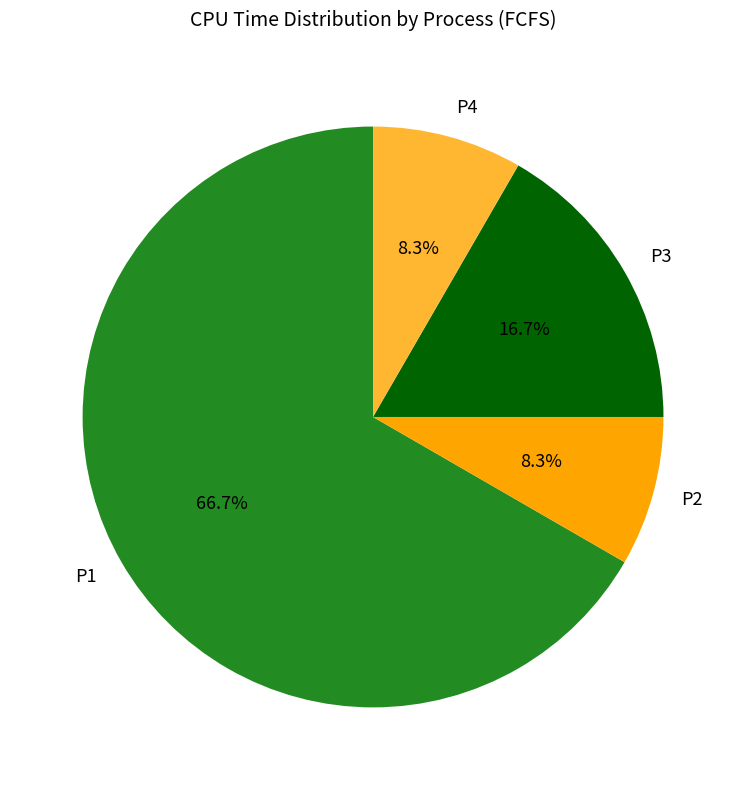

What percentage is NOT represented by P2?

91.7%